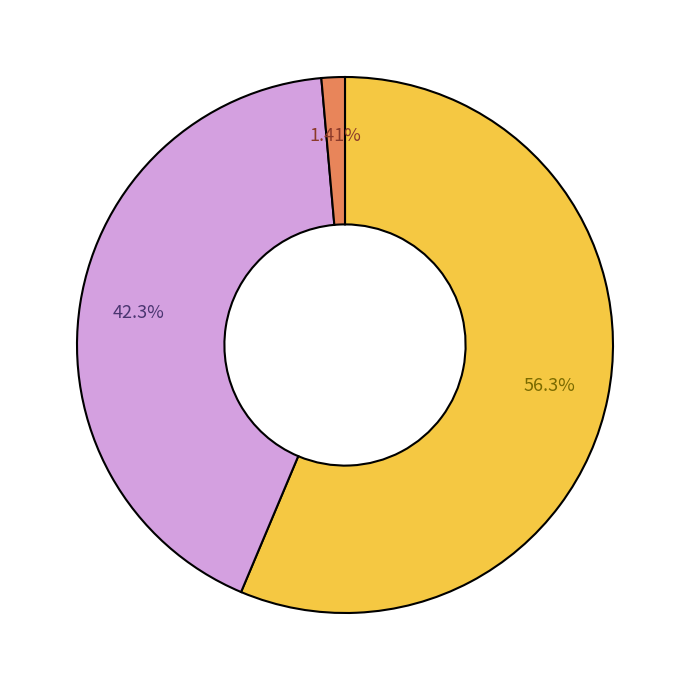

Is there any slice that represents more than half of the pie?

Yes